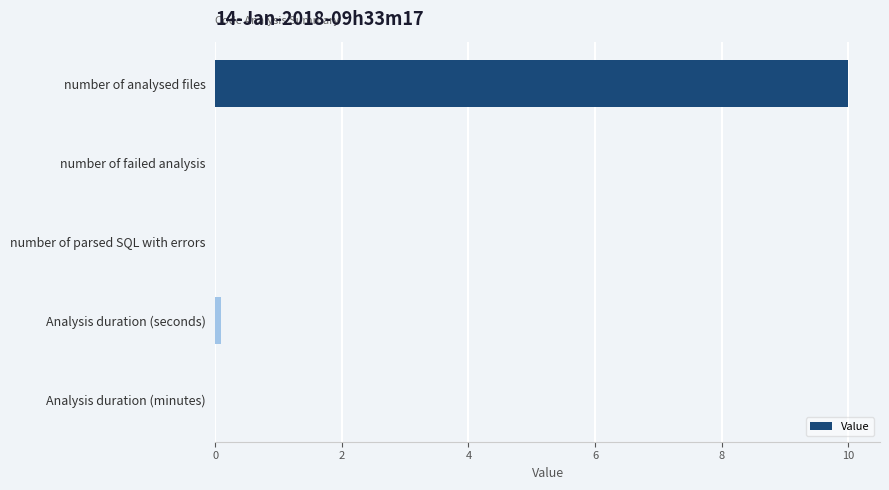

Read the value at number of analysed files.

10.0